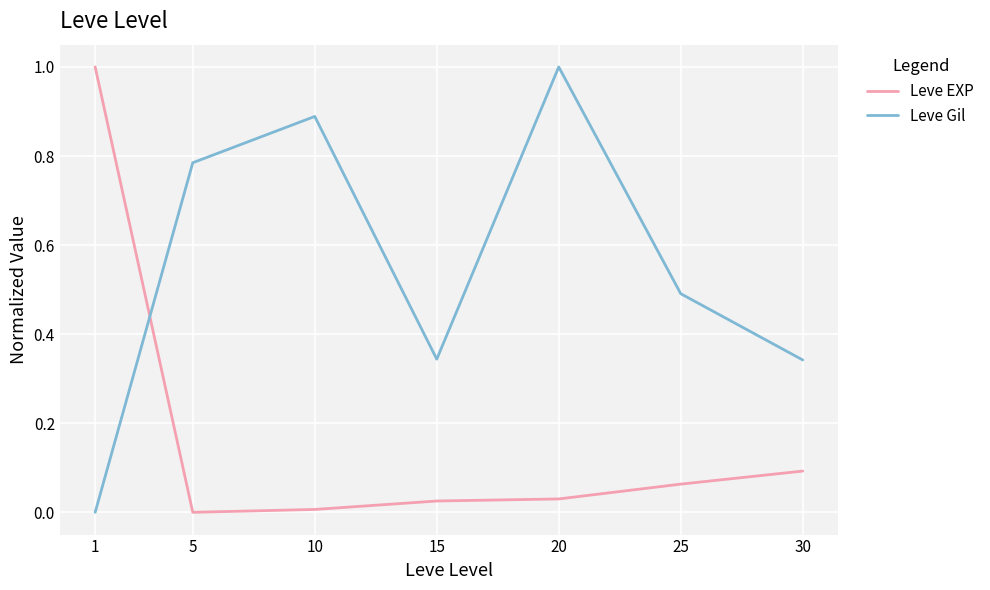

What is the maximum value for Leve EXP?

1.0